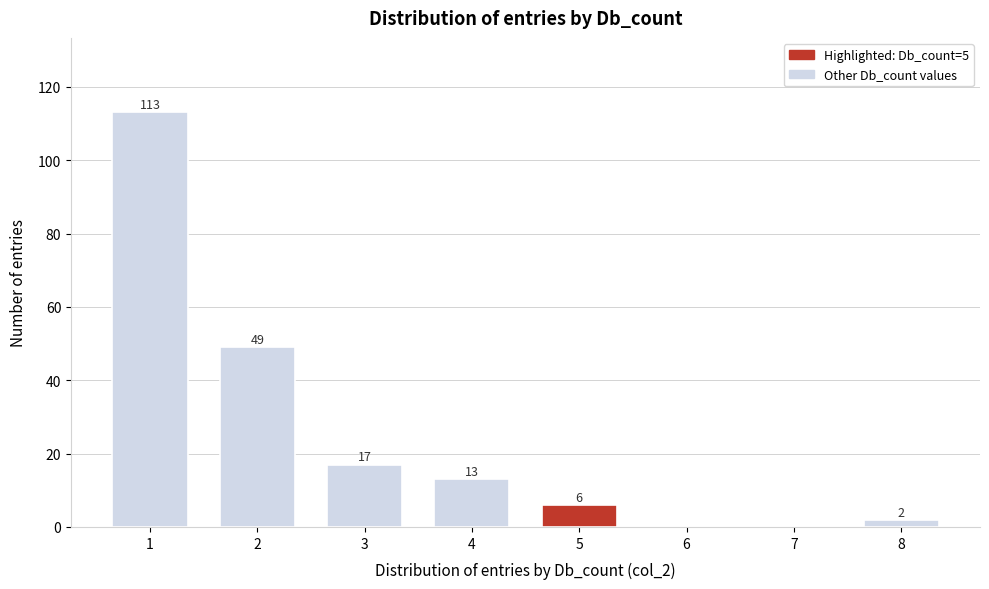

Reading left to right, extract all data points from this chart.

1=113	2=49	3=17	4=13	5=6	6=0	7=0	8=2